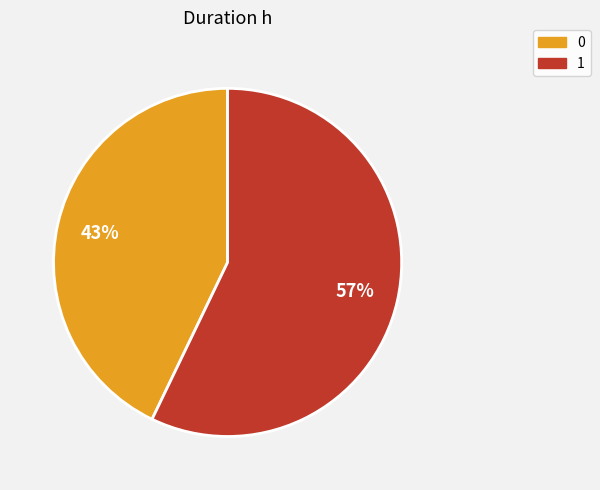

Does 0 account for over 50% of the chart?

No